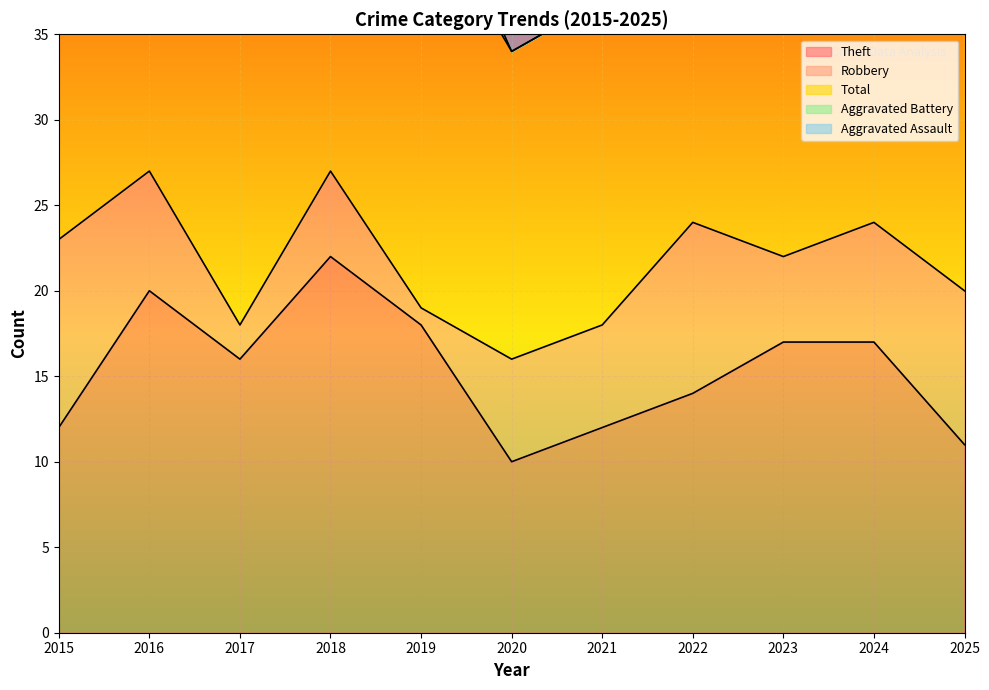

Rank the series by their maximum value, from highest to lowest.

Total, Theft, Robbery, Aggravated Battery, Aggravated Assault